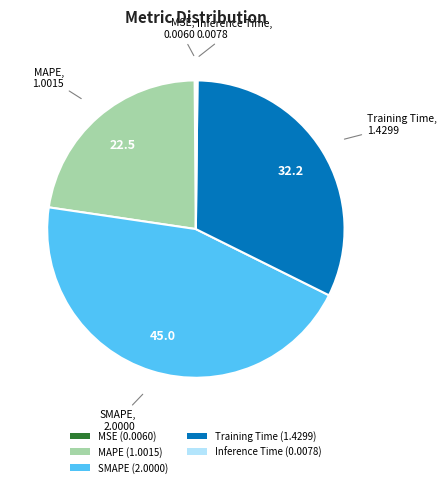

Is it true that SMAPE (2.0000) is 45% of the pie?

True